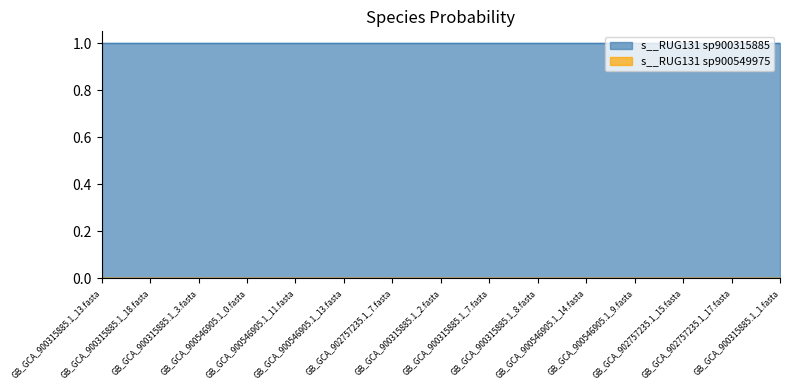

How many lines are shown in the chart?

2